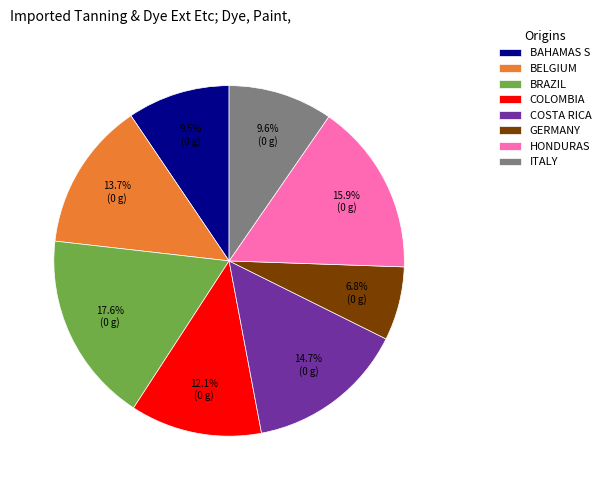

To the nearest percent, what is the average slice percentage?

12%